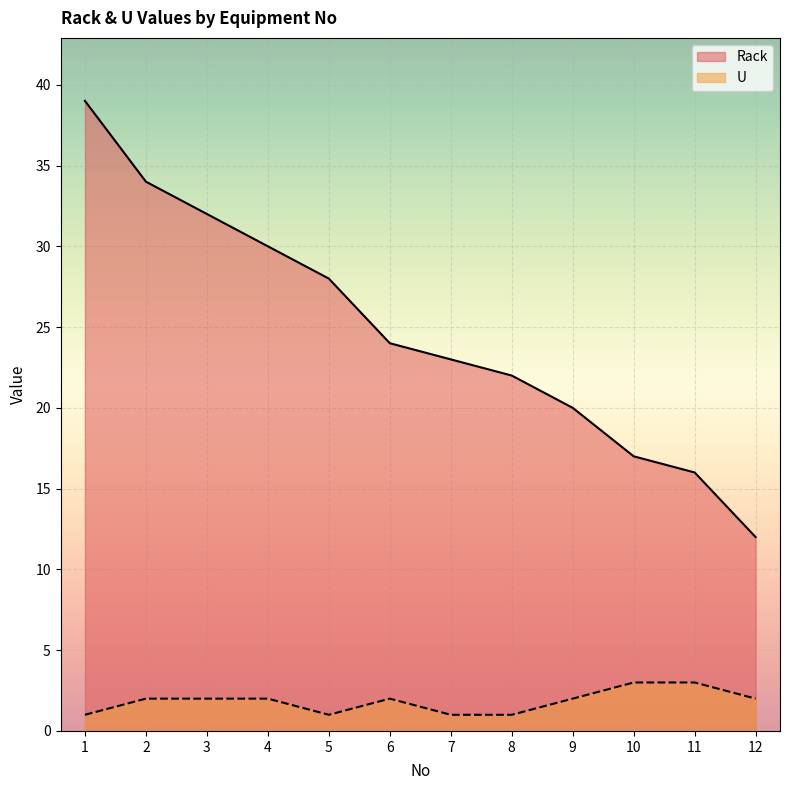

Which category has the lowest value across all series?

1